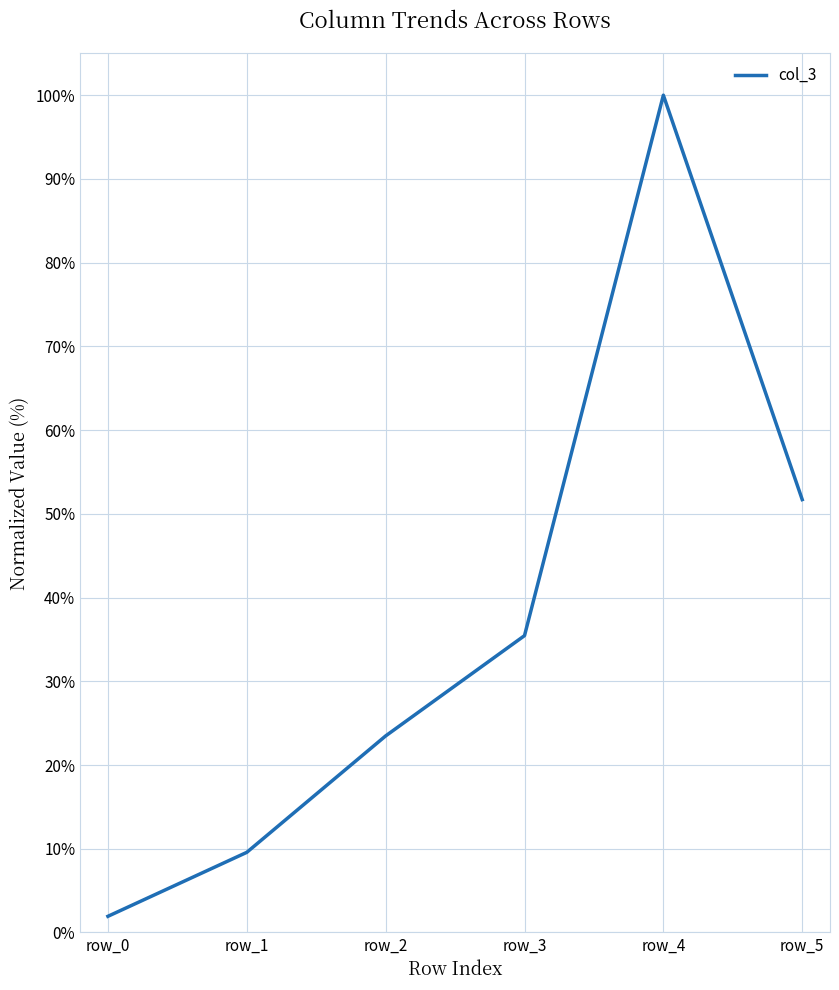

At which label is the value closest to 50?

row_5